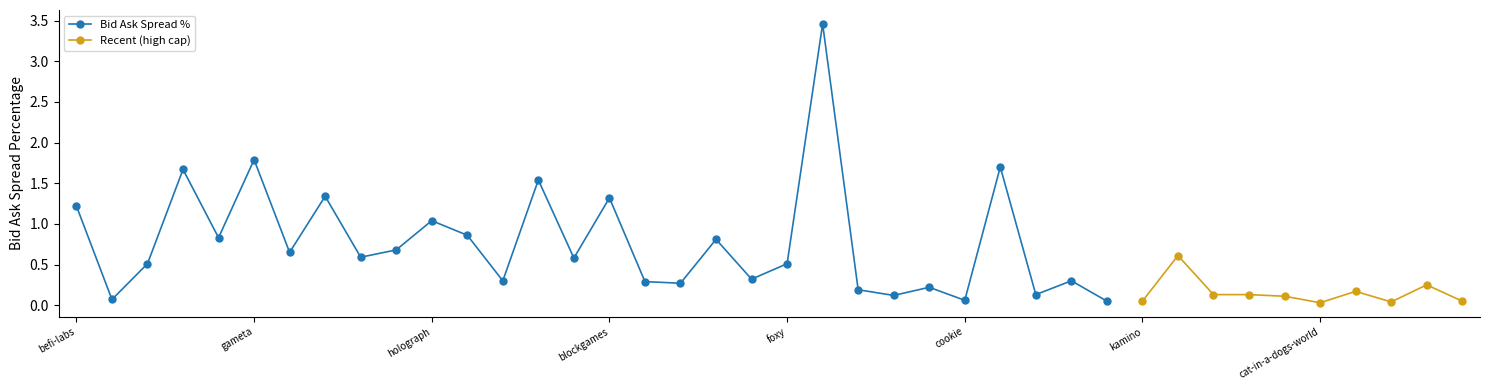

What is the approximate value at bitmart-token?

1.7